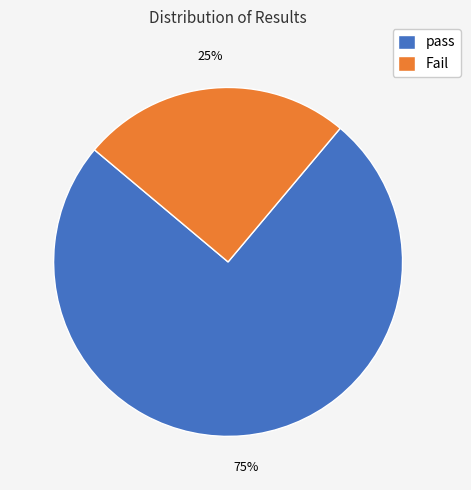

Rank the categories by value from lowest to highest.

Fail, pass